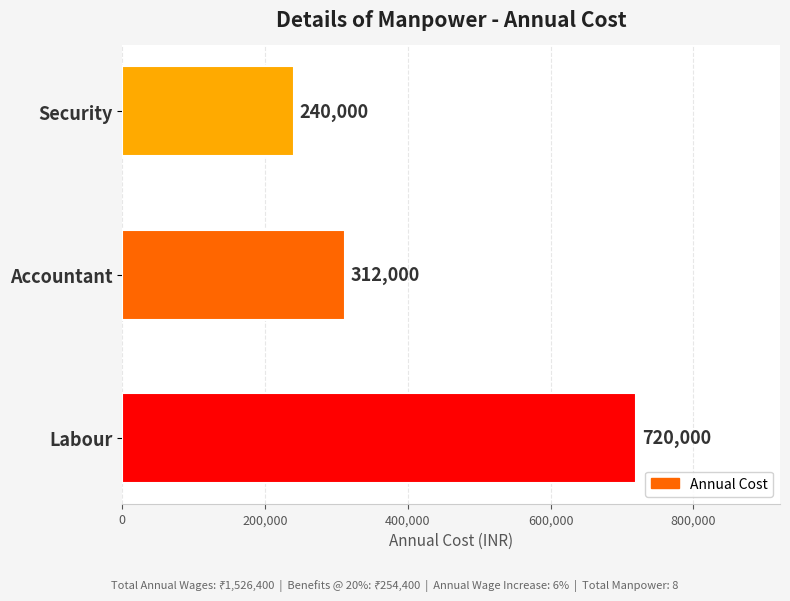

Reading bottom to top, list all the values displayed in this chart.

720000	312000	240000